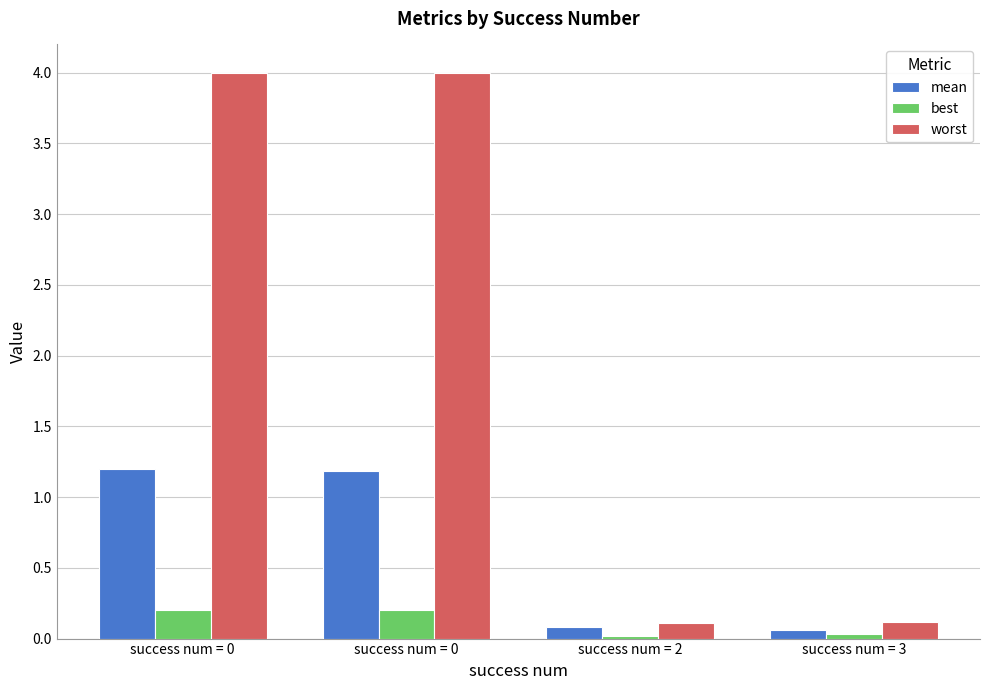

How many bars are there in total?

12